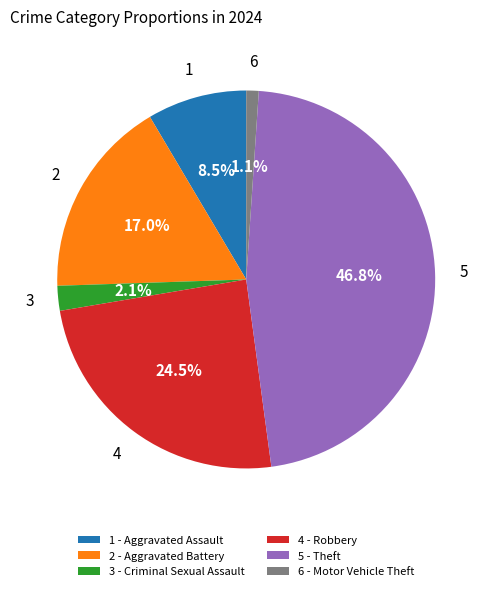

To the nearest percent, what is the average slice percentage?

17%